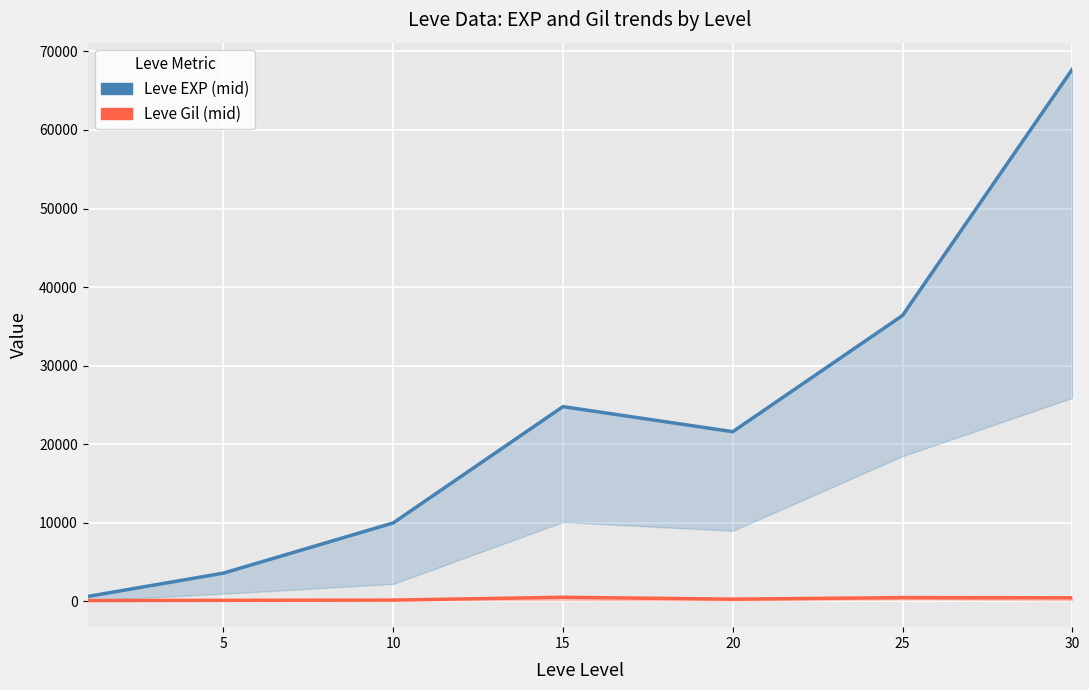

The value of Leve EXP (mid) at 30 is 67730. True or false?

True